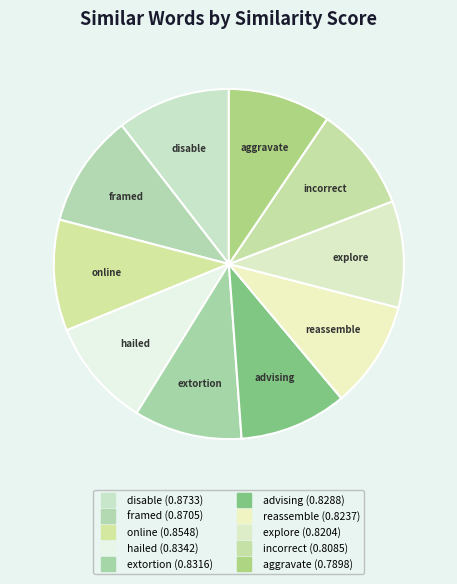

What percentage is NOT represented by extortion?

90.0%